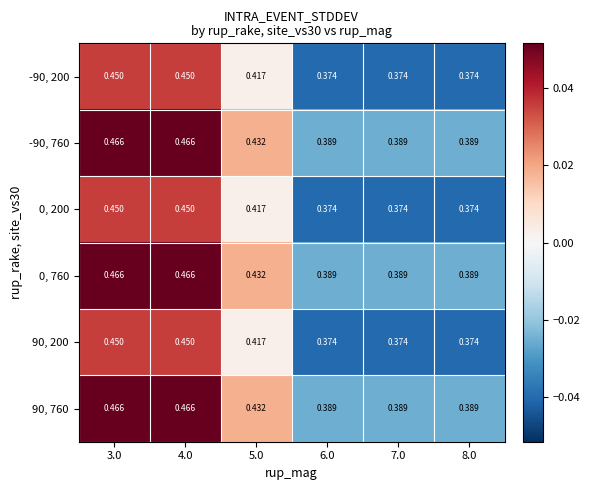

Is the value of 90, 760 at 6.0 greater than the value of -90, 200 at 5.0?

No